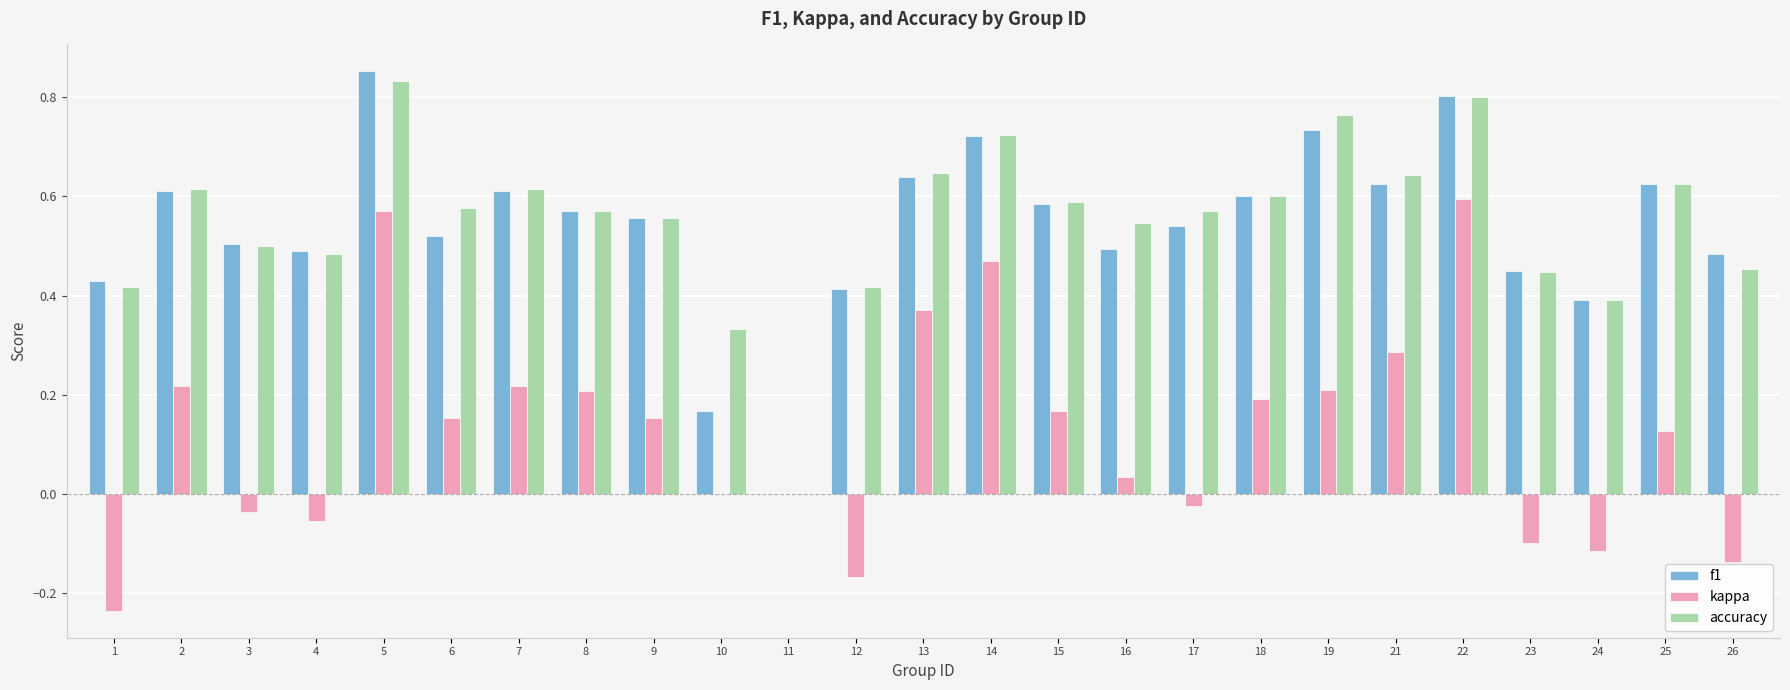

The f1 series shows 0.6 at 9. True or false?

True